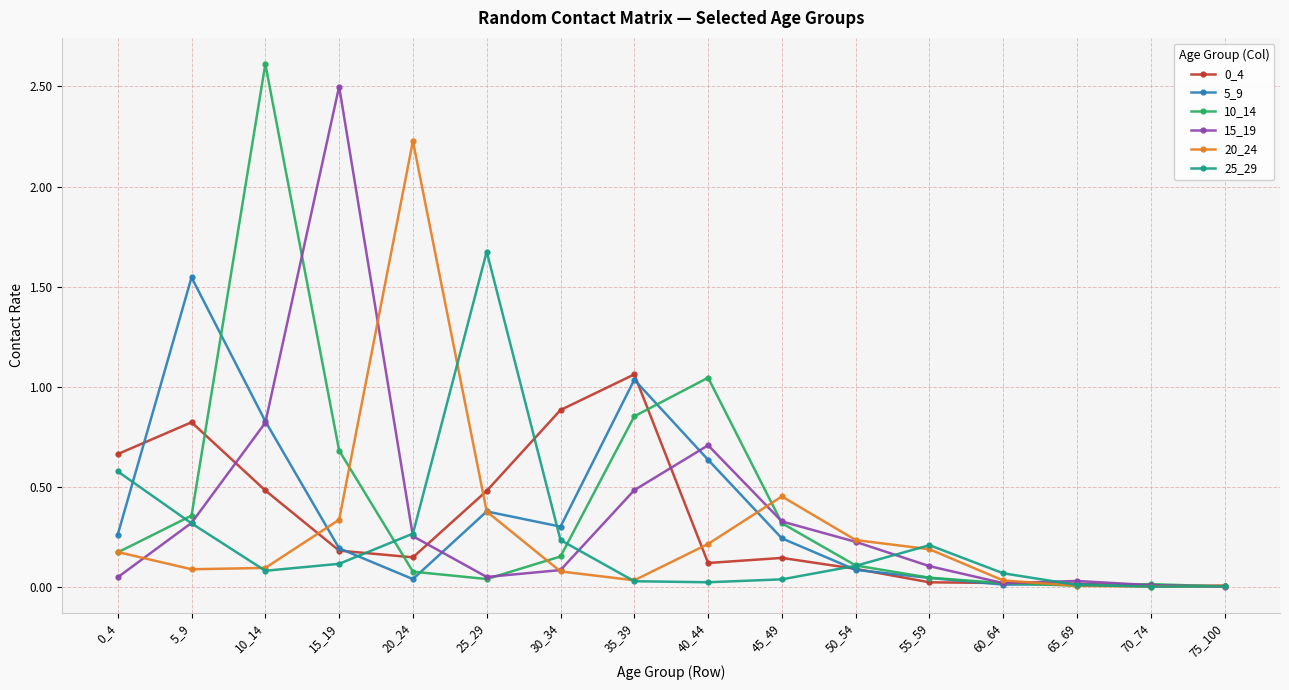

At which category is the sum across all series the highest?

10_14